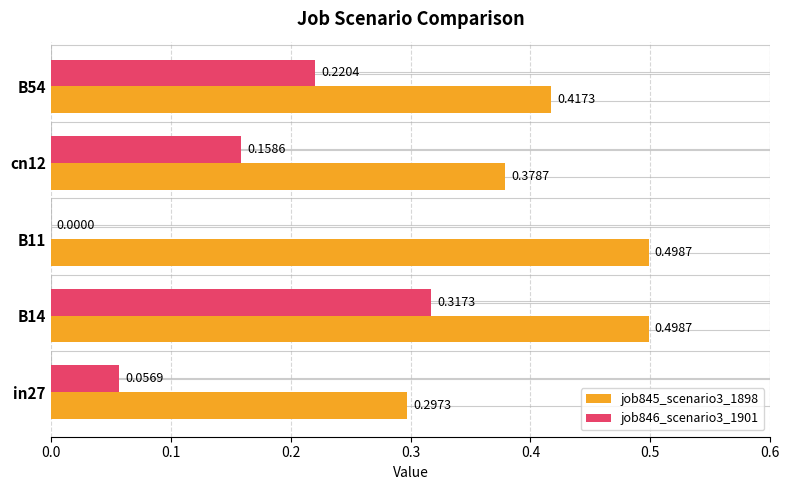

What is the sum of the job845_scenario3_1898 values at B54 and B11?

0.9